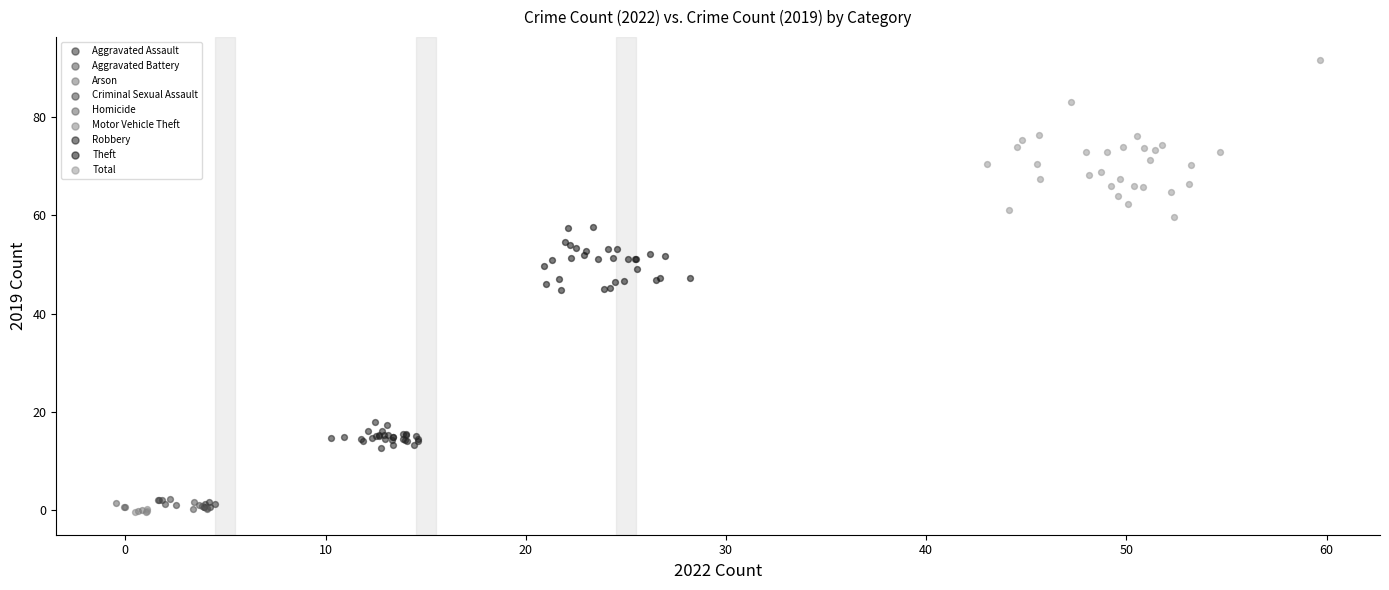

What are all the series names shown in the legend?

Aggravated Assault, Aggravated Battery, Arson, Criminal Sexual Assault, Homicide, Motor Vehicle Theft, Robbery, Theft, Total